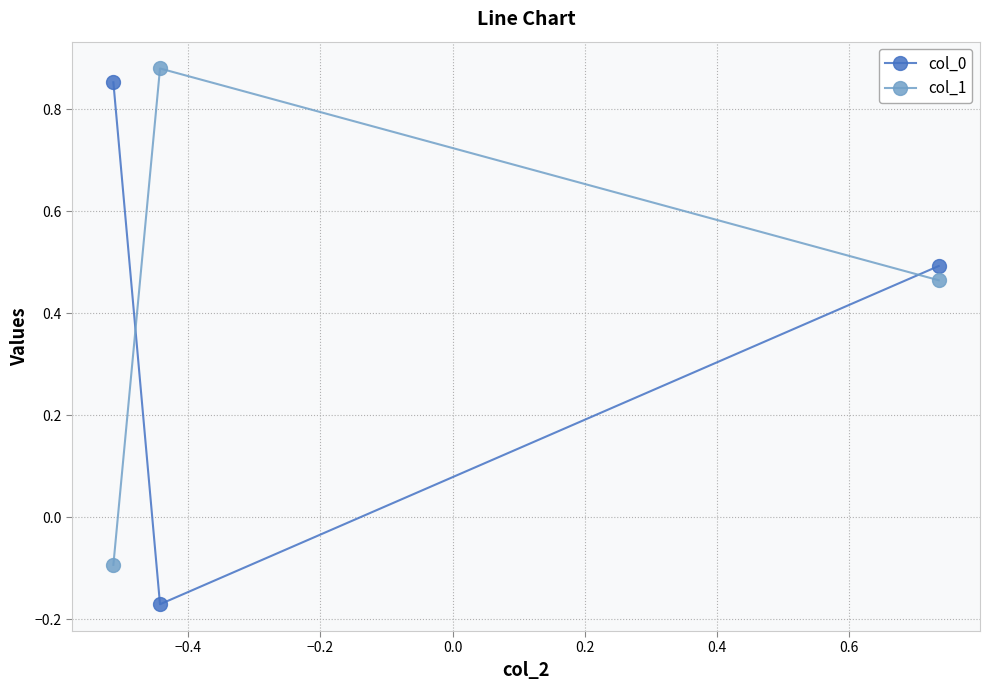

Which series has the largest range (max minus min)?

col_0